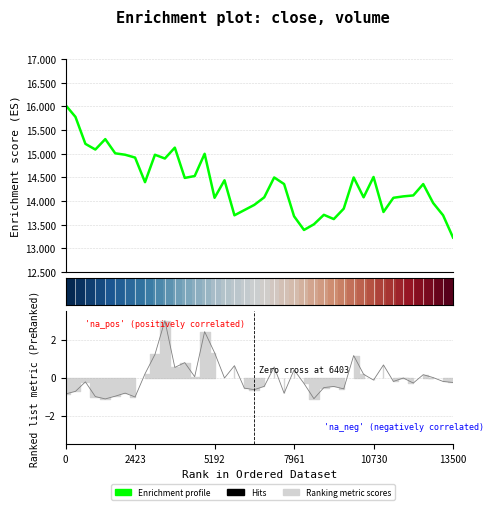

The volume series shows -1.9 at 25. True or false?

False